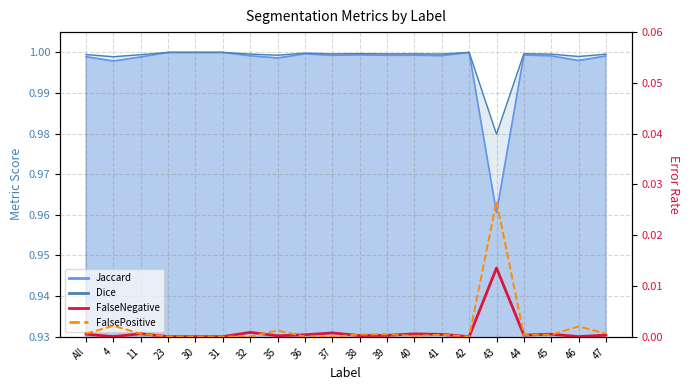

Which series changed the most between 35 and 37?

FalsePositive